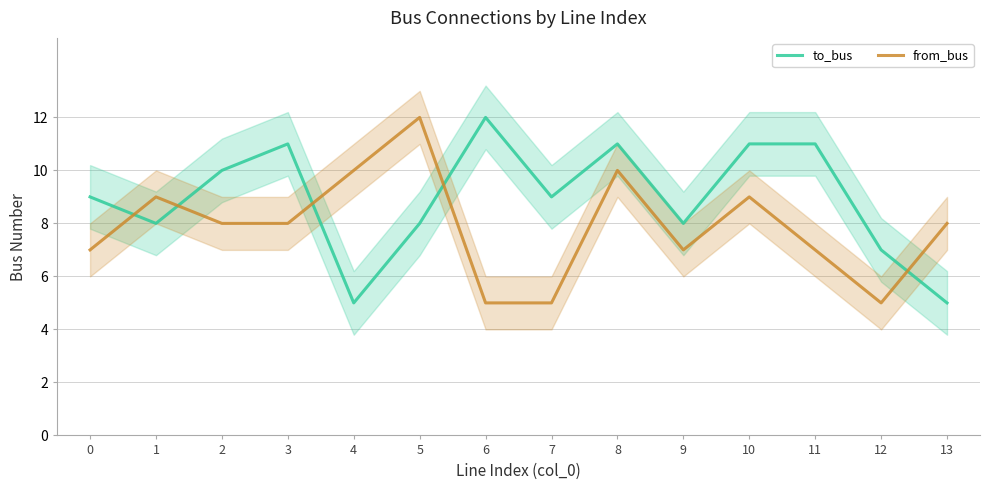

List the labels in order of to_bus value, smallest first.

4, 13, 12, 1, 5, 9, 0, 7, 2, 3, 8, 10, 11, 6